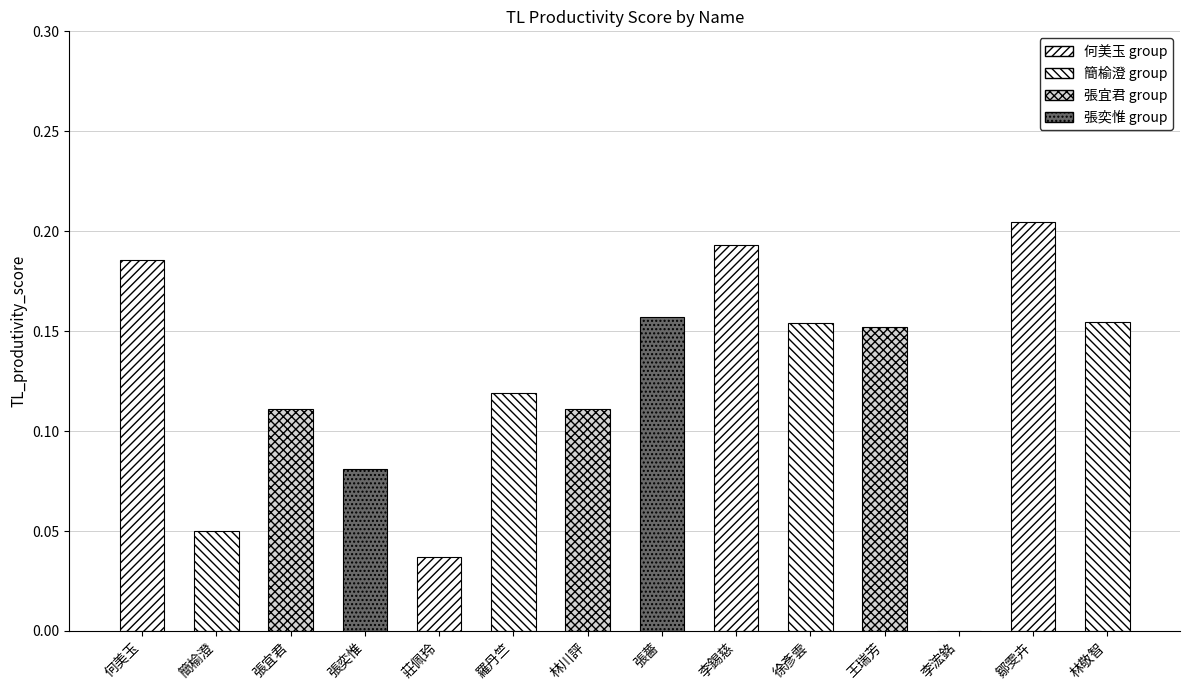

What is the change in value from 莊佩玲 to 林敬智?

+0.1